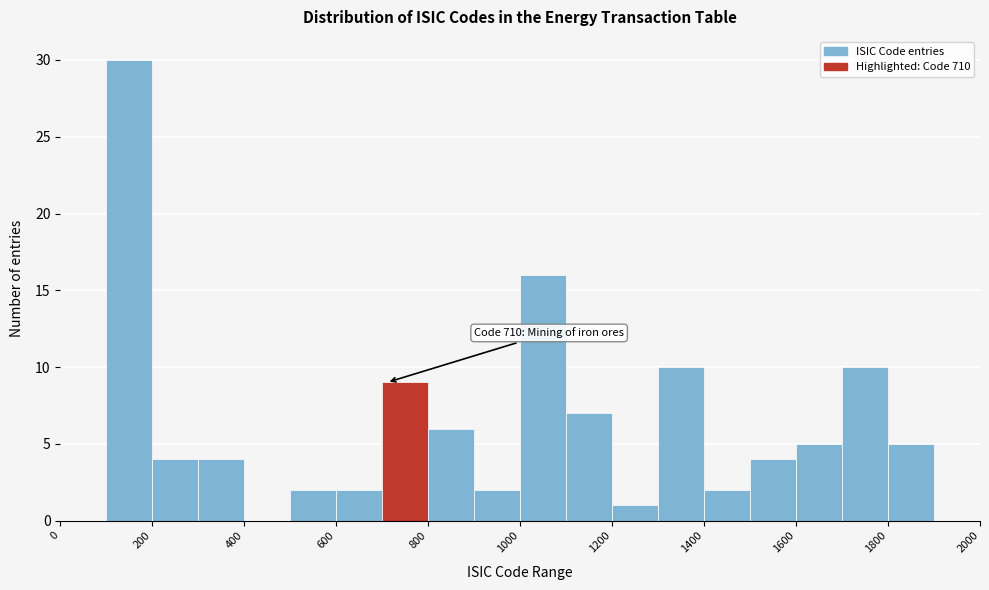

Which range on the x-axis has the tallest bar?

100 to 200